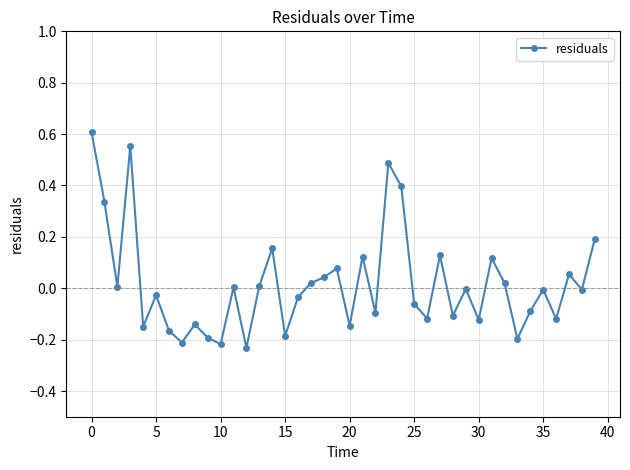

True or false: the data has more than 2 interior local peaks.

True